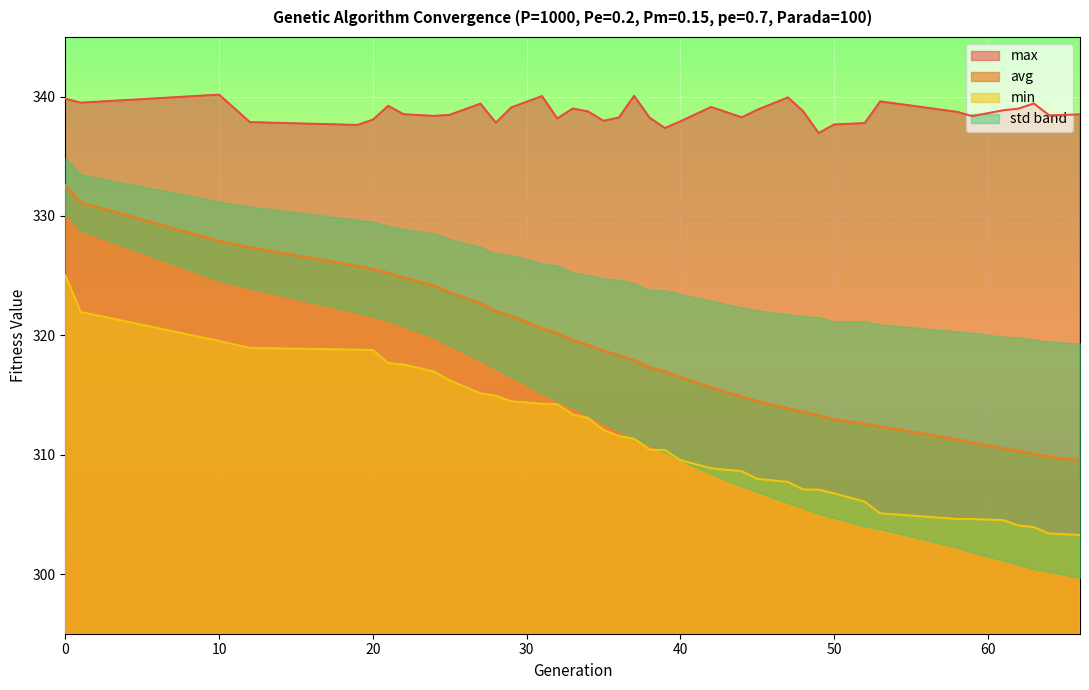

Does the chart display data point markers on the line(s)?

No